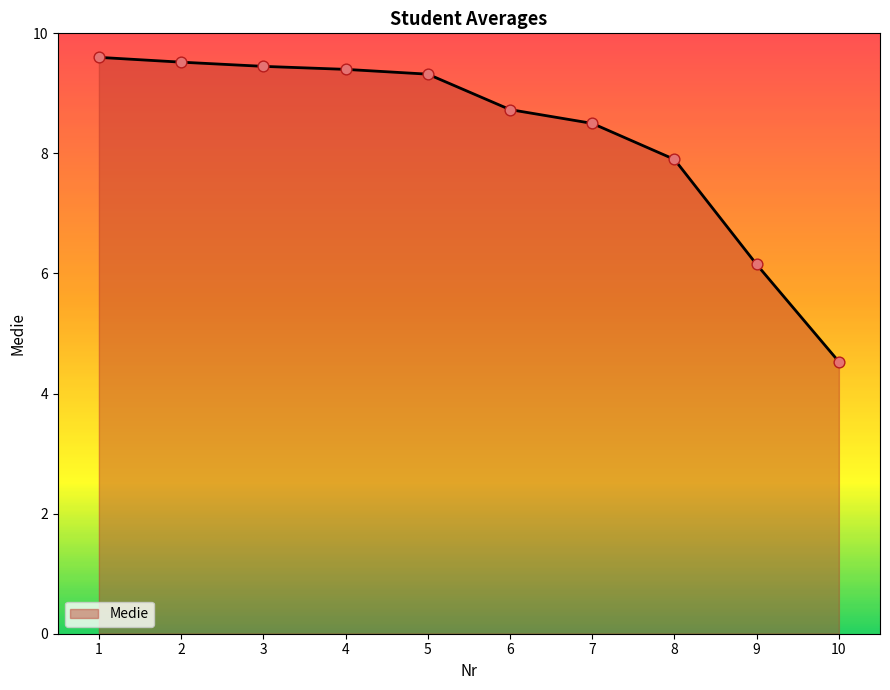

What is the change in value from 4 to 7?

-0.9